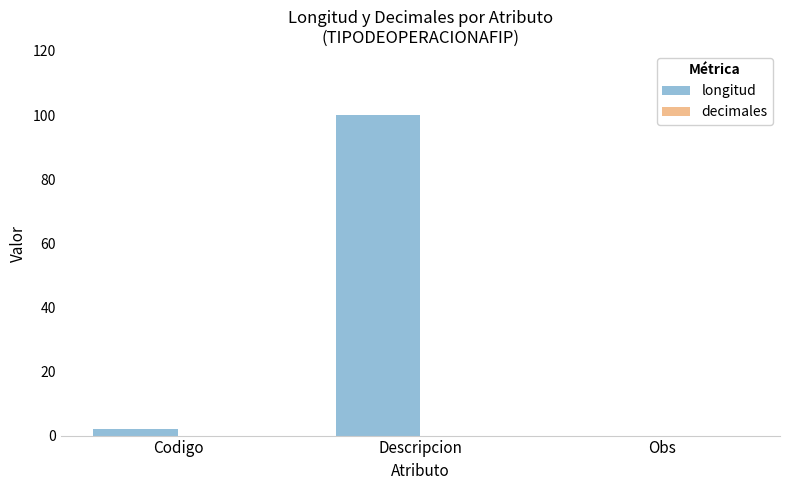

Reading right to left, transcribe all the data shown in this chart.

Obs=0	Descripcion=100	Codigo=2